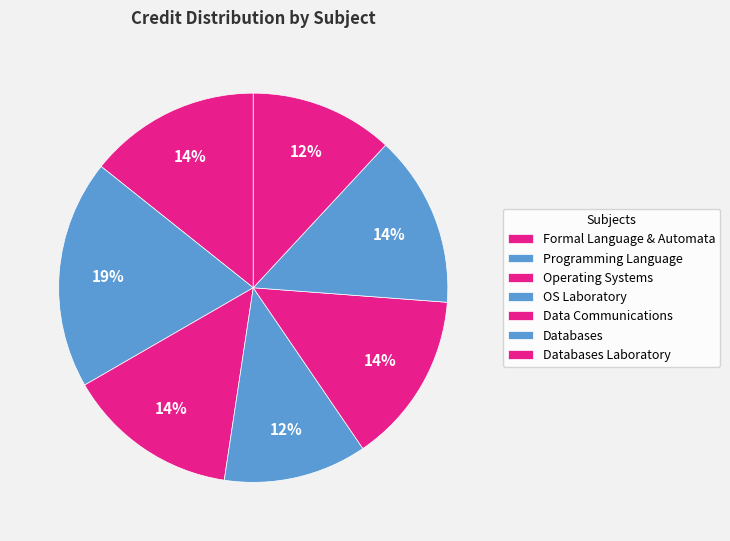

Is there a majority slice in this chart?

No